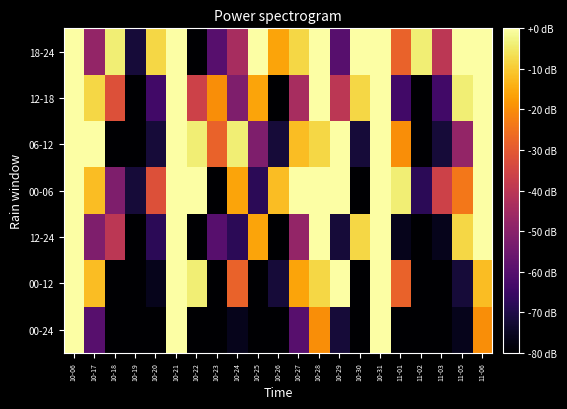

Which label corresponds to the largest value in the chart?

10-06